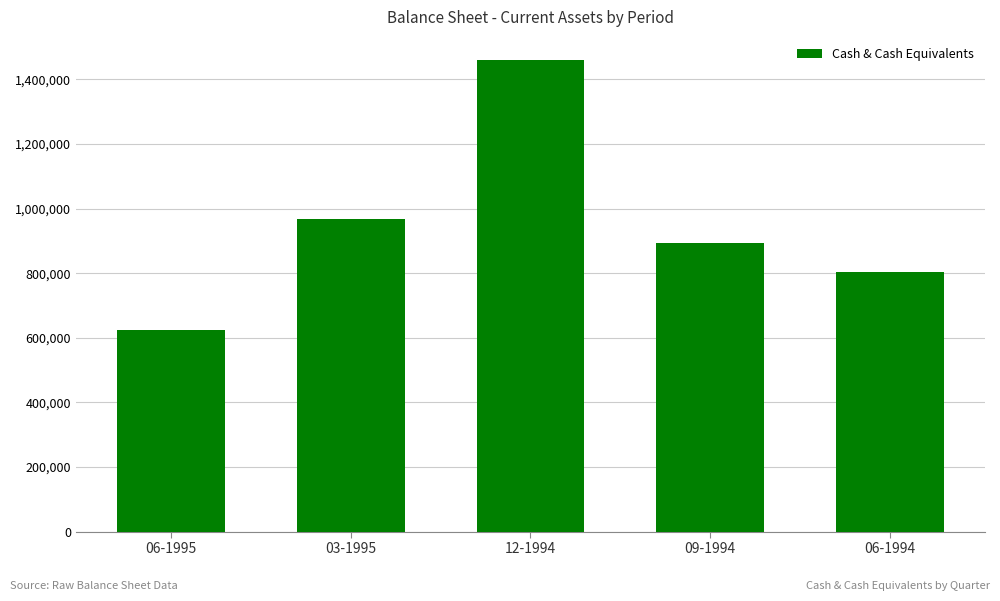

Approximately how many times larger is the value at 09-1994 compared to 12-1994?

0.6